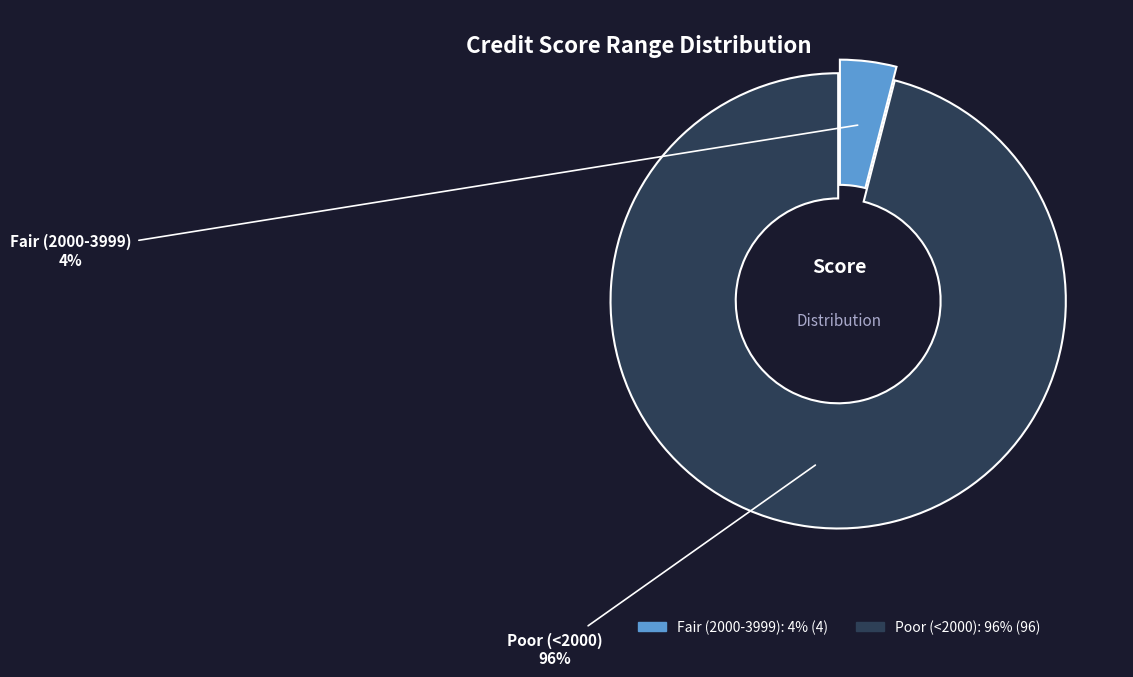

Which slice is the smallest?

Fair (2000-3999)